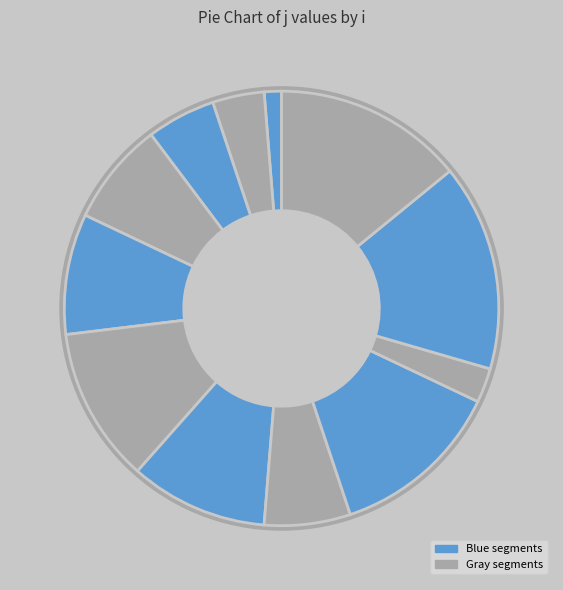

Is 5 the majority of the pie?

No